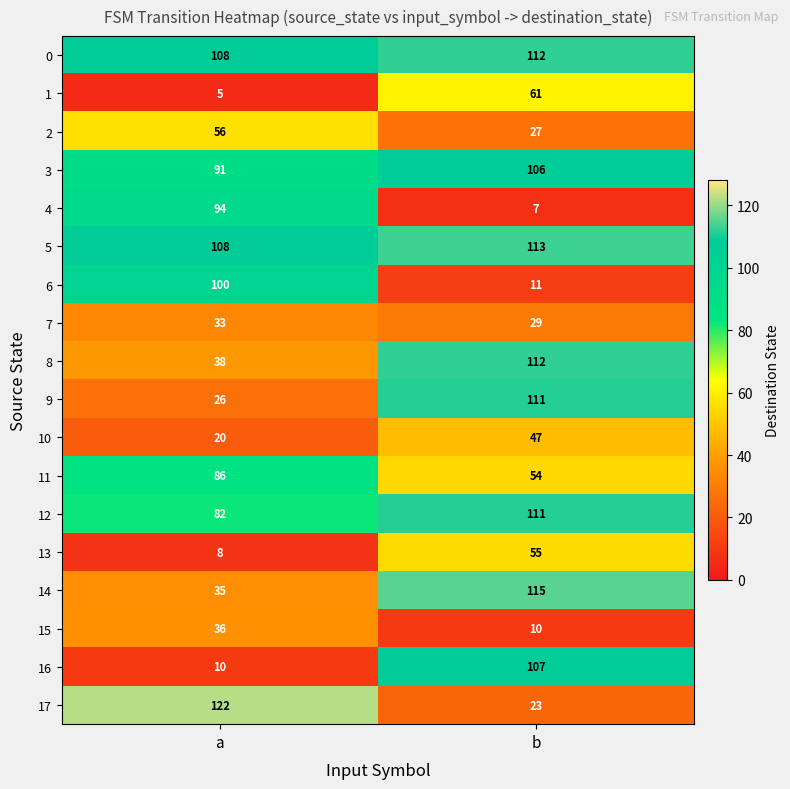

What is the maximum value for 14?

115